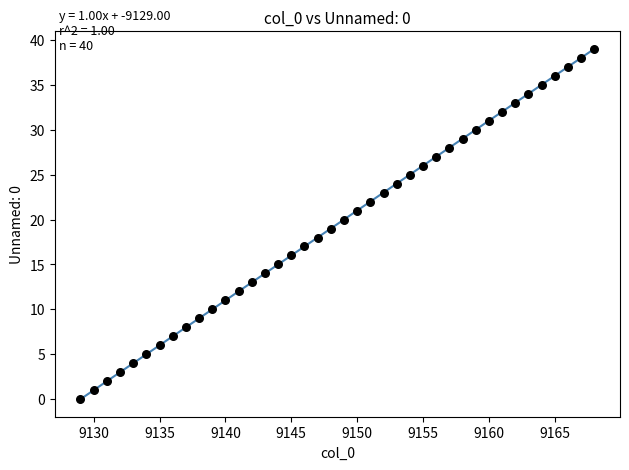

What is the range of Y values (max minus min)?

39